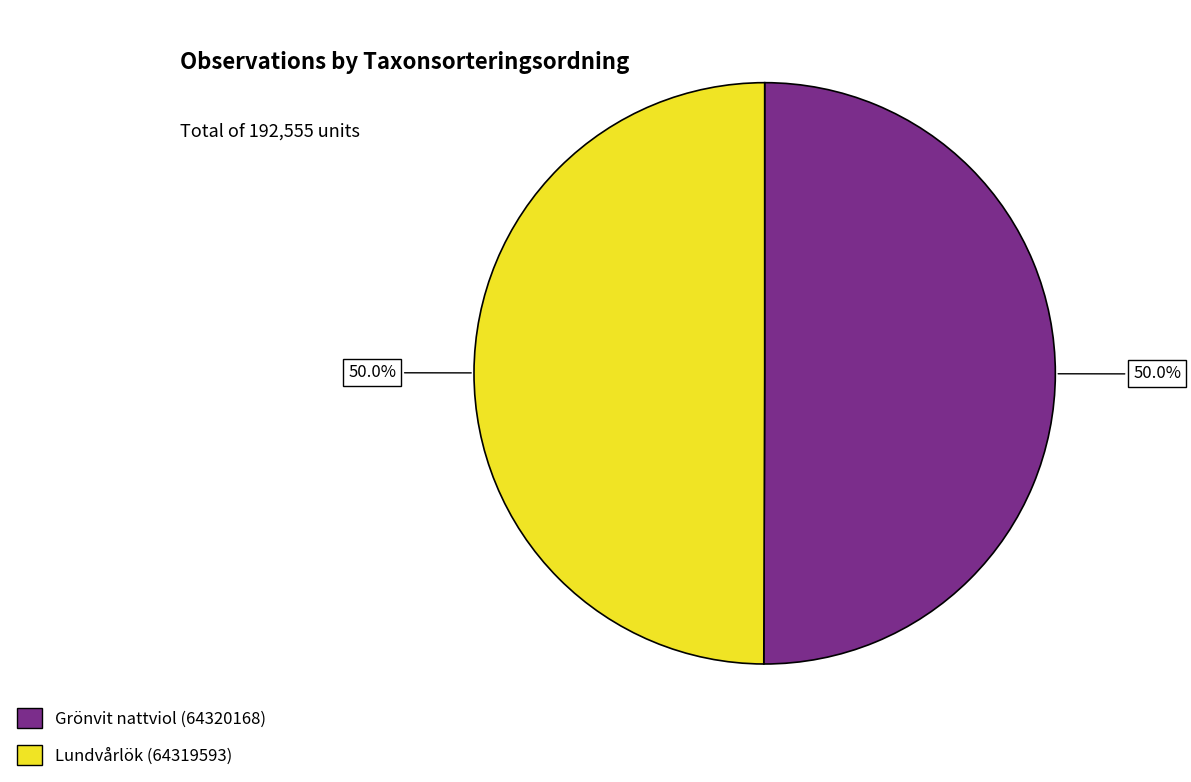

True or false: Grönvit nattviol (64320168) accounts for 41% of the total.

False